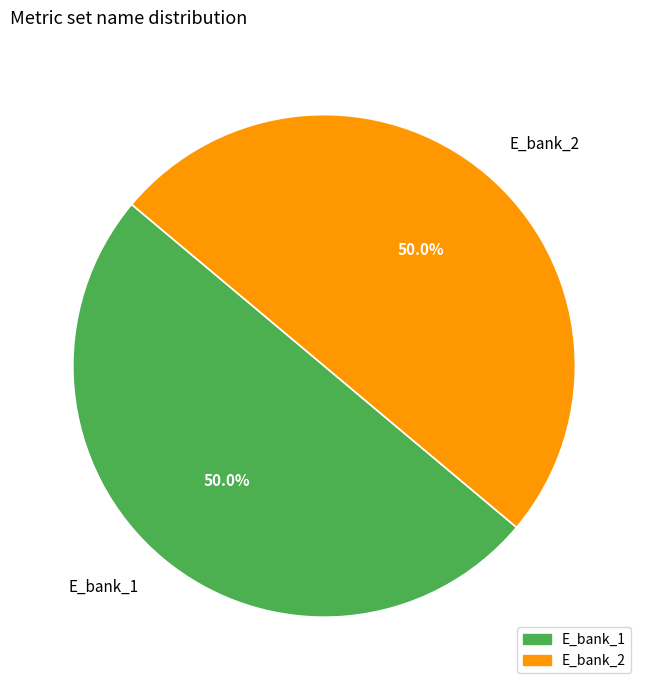

What is the ratio of the value at E_bank_2 to the value at E_bank_1?

1.0